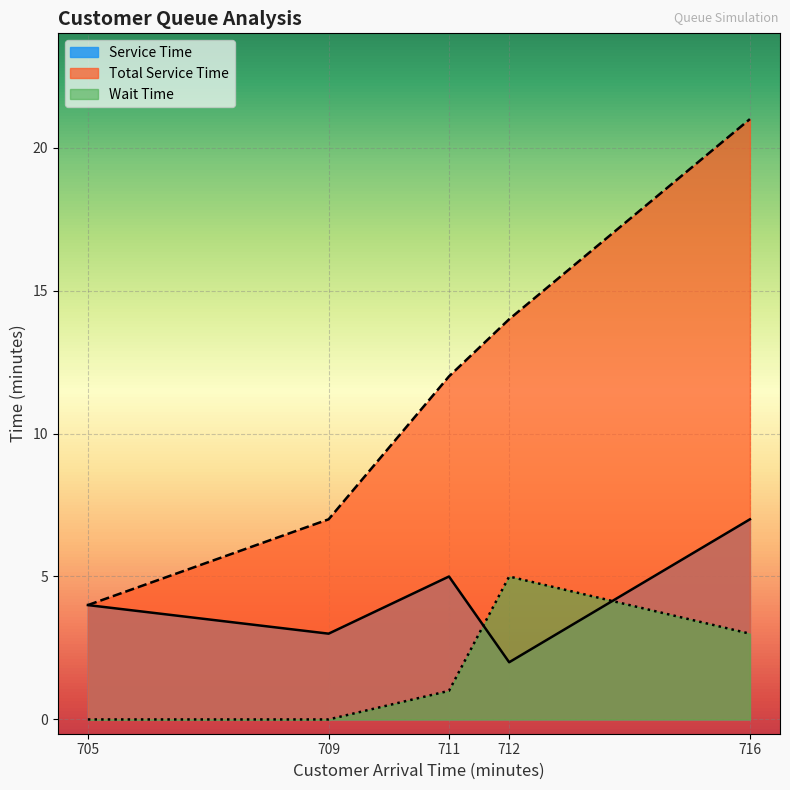

How many distinct data groups are displayed?

3